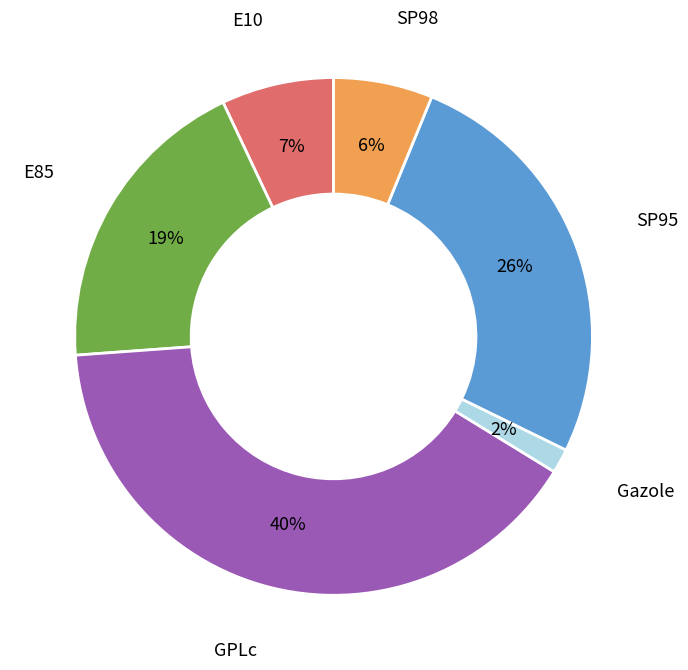

To the nearest percent, what is the average slice percentage?

17%